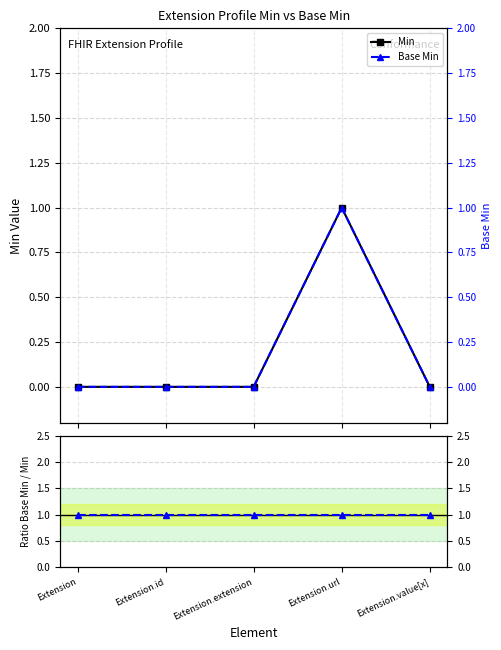

Is it true that Base Min / Min equals 1 at Extension.extension?

False